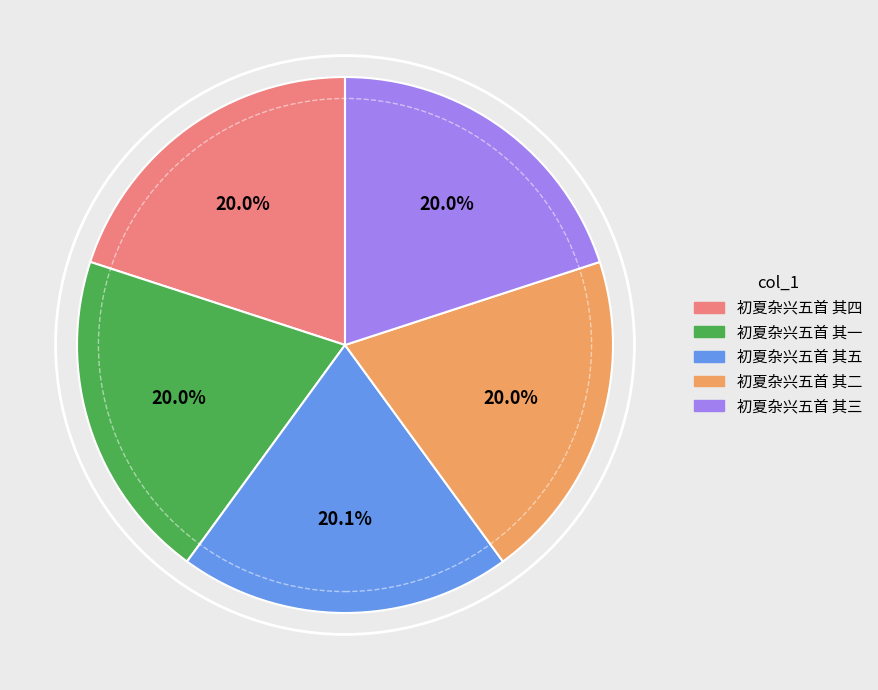

What is the total percentage of 初夏杂兴五首 其四 and 初夏杂兴五首 其二?

40.0%